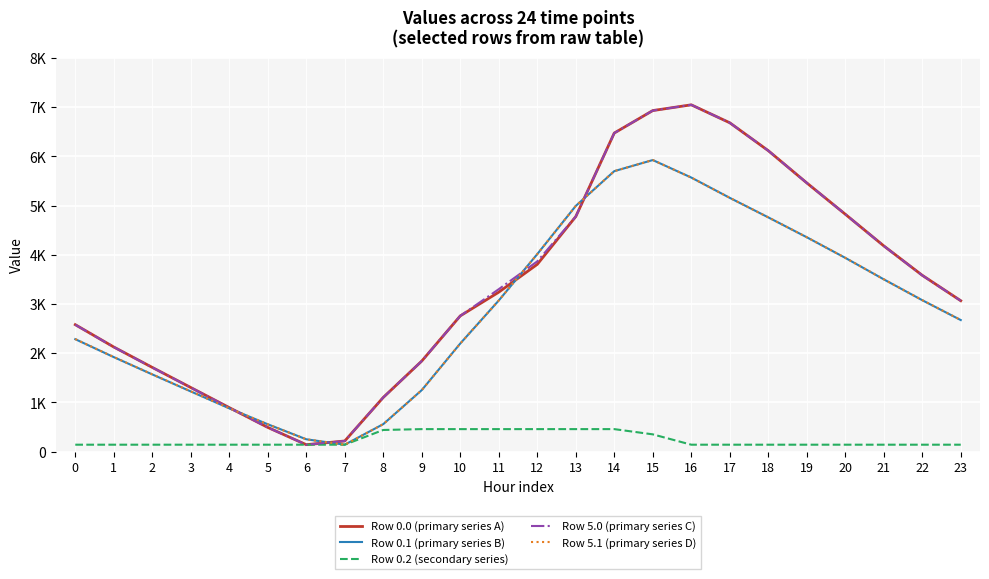

What are all the series names shown in the legend?

Row 0.0 (primary series A), Row 0.1 (primary series B), Row 0.2 (secondary series), Row 5.0 (primary series C), Row 5.1 (primary series D)